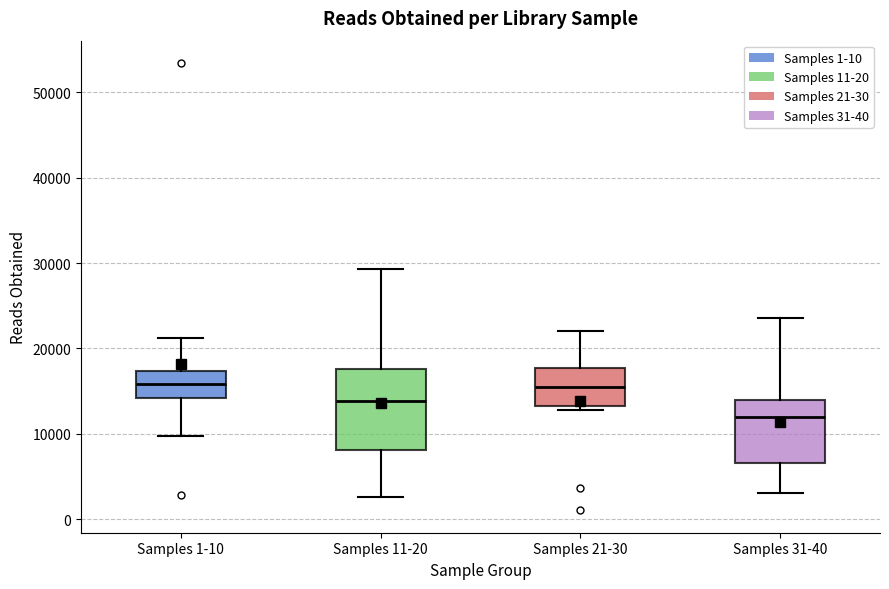

Reading left to right, transcribe this box plot: for each box, give where its median line is, the range the box spans, and where its two whiskers end, as read against the y-axis. The values are not printed on the chart, so give them approximately, as read against the axis.

Samples 1-10: median 16000, box 14000 to 17000, whiskers 10000 to 21000
Samples 11-20: median 14000, box 8000 to 18000, whiskers 3000 to 29000
Samples 21-30: median 15000, box 13000 to 18000, whiskers 13000 (just below the box's lower edge) to 22000
Samples 31-40: median 12000, box 7000 to 14000, whiskers 3000 to 24000